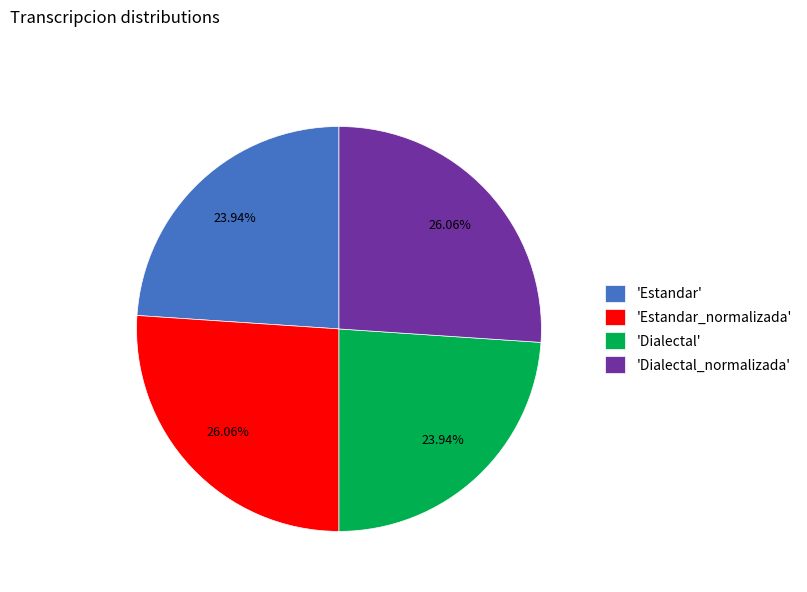

Is the sum of 'Dialectal_normalizada' and 'Estandar_normalizada' greater than half?

Yes